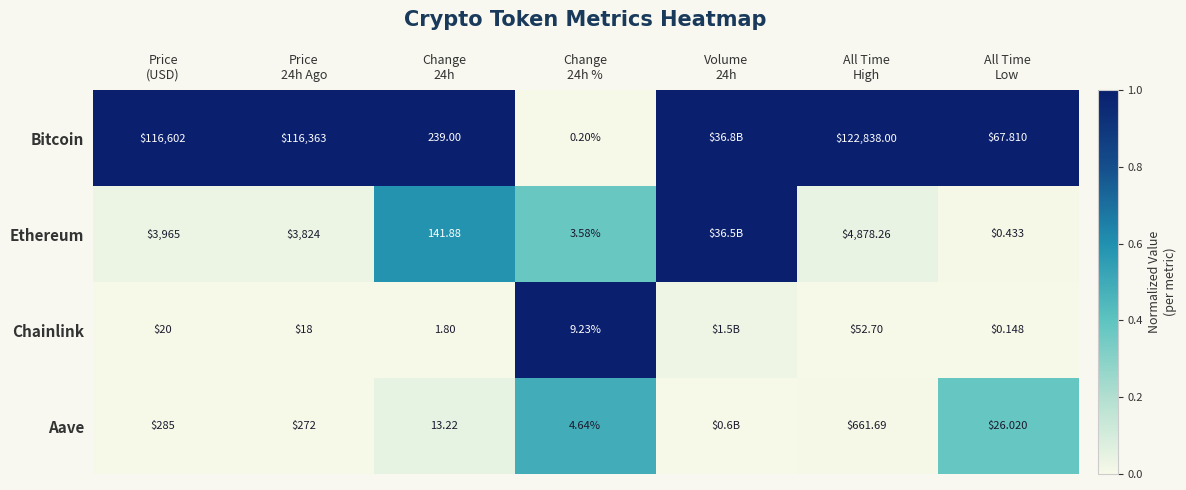

List the series in order of their peak value, lowest first.

Aave, Ethereum, Bitcoin, Chainlink